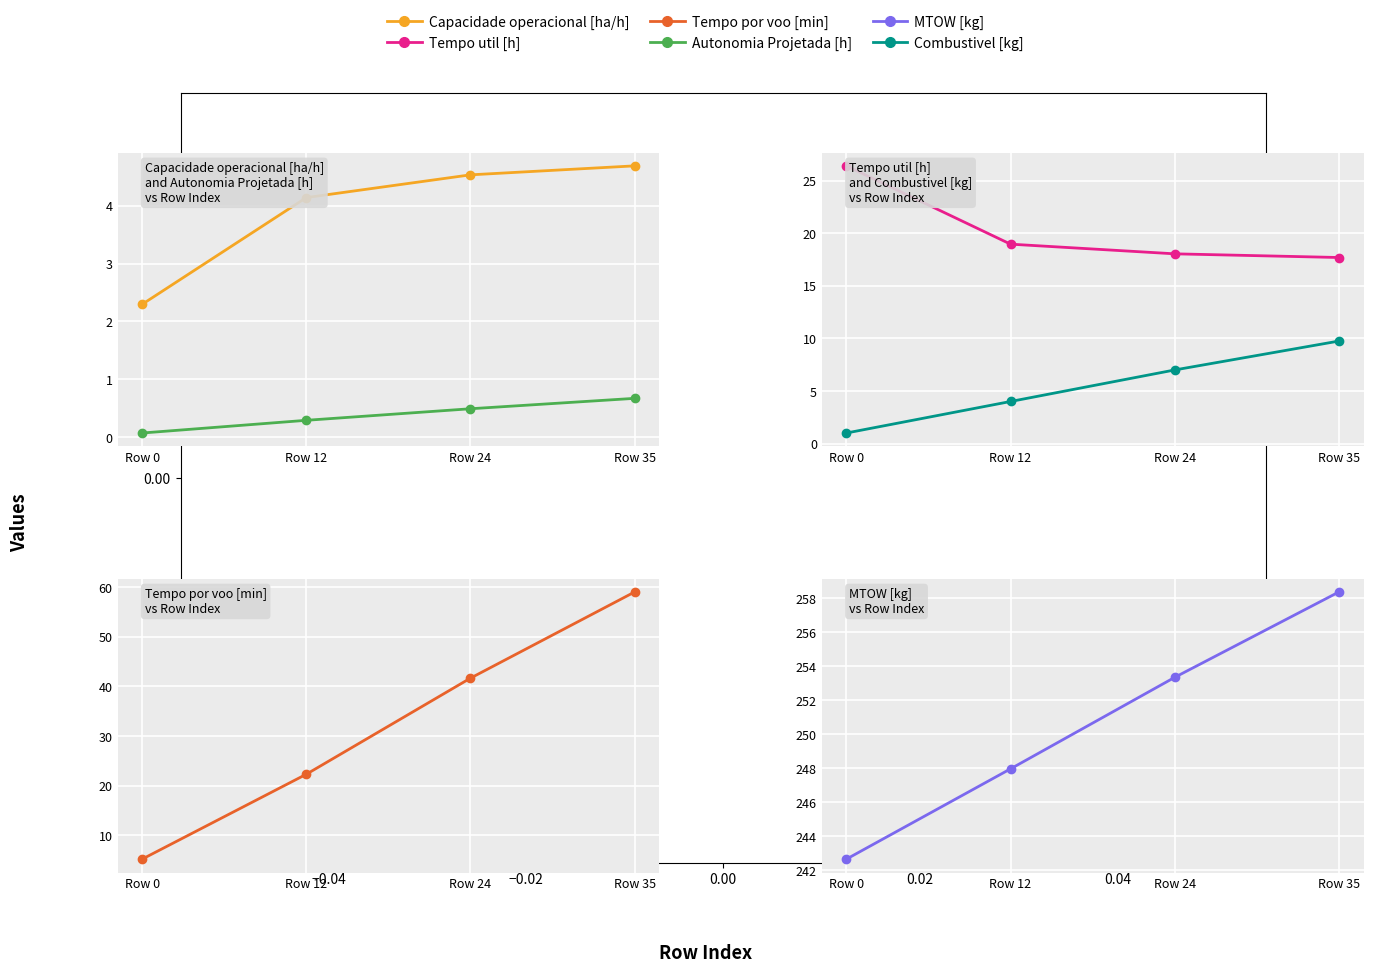

How many lines are shown in the chart?

6